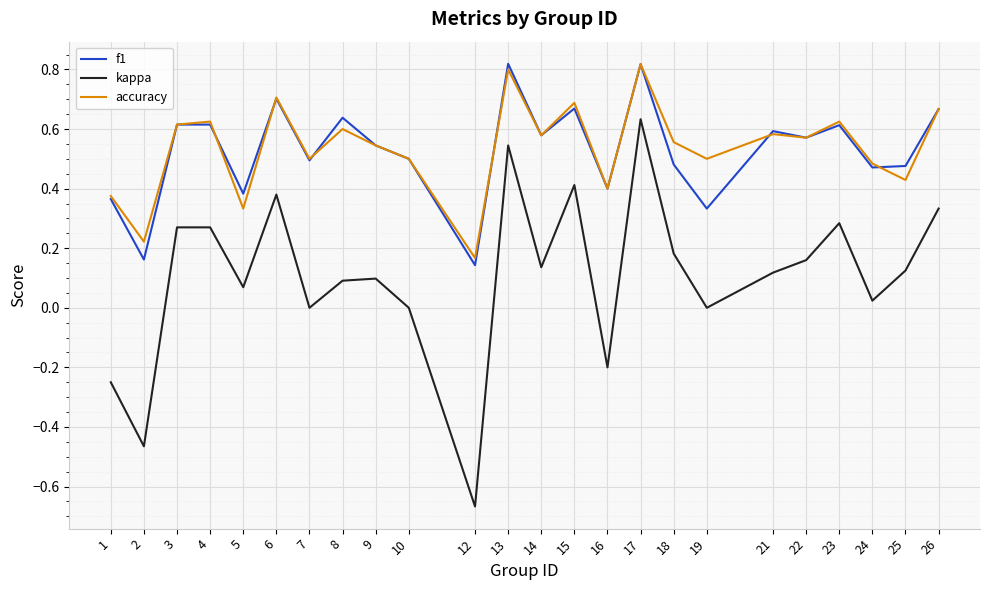

Between 2 and 23, which series saw the biggest shift?

kappa